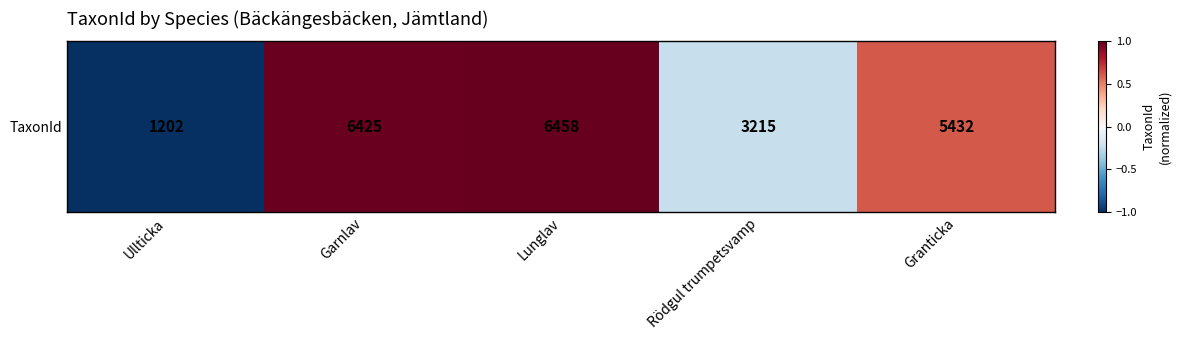

What is the sum of the values at Granticka and Rödgul trumpetsvamp?

0.4